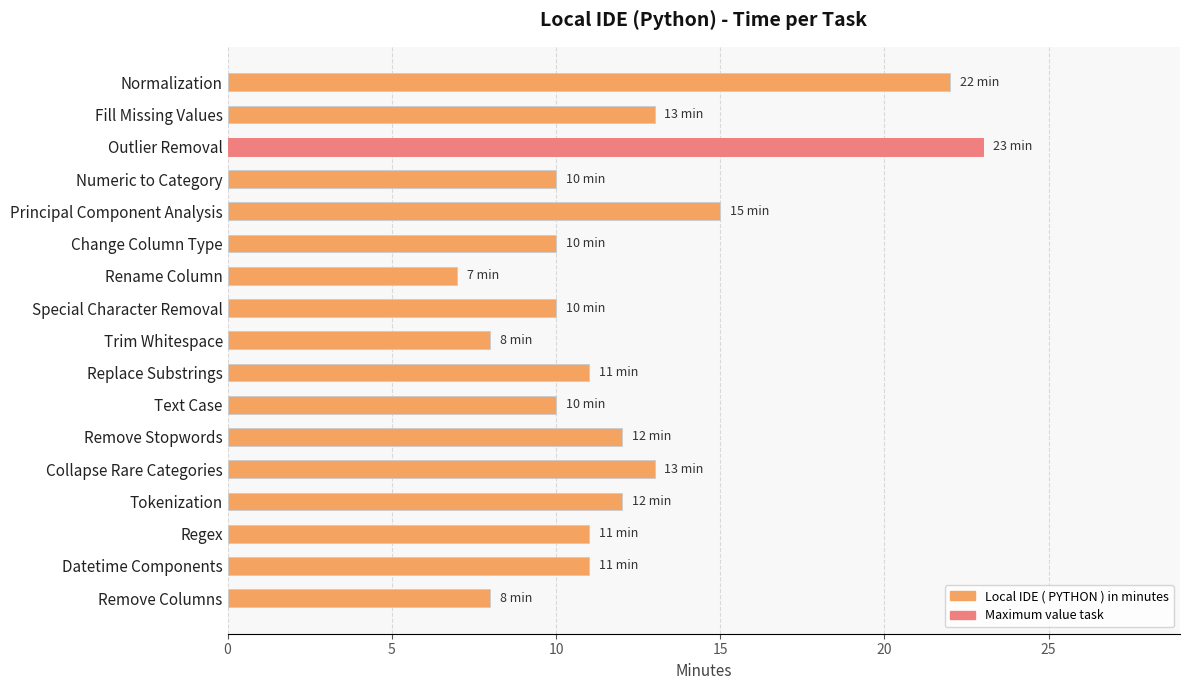

Count the number of data series in this chart.

1